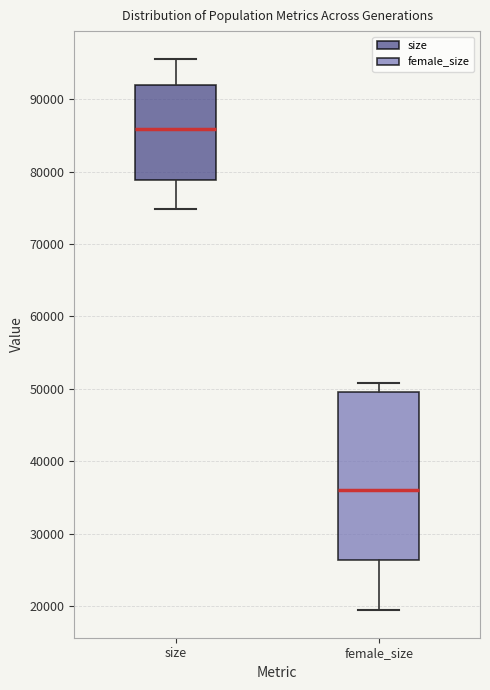

Which box is the tallest, from its lower edge to its upper edge?

female_size